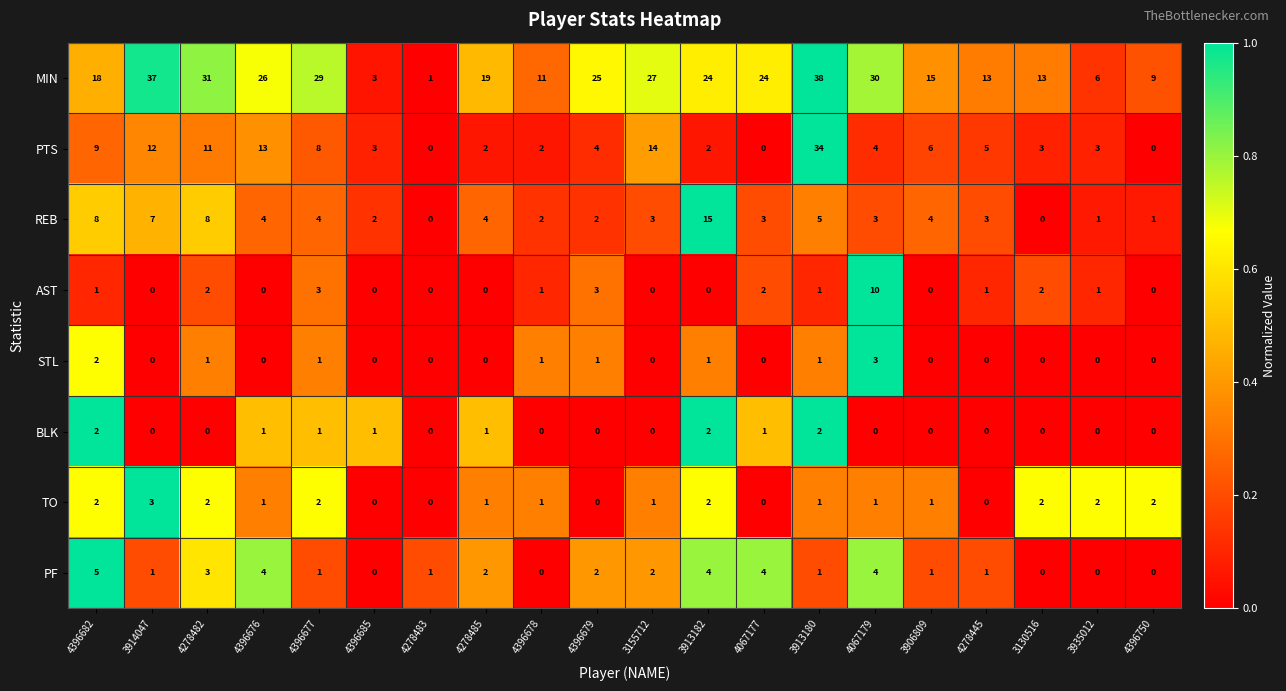

At which category is the sum across all series the highest?

3913180